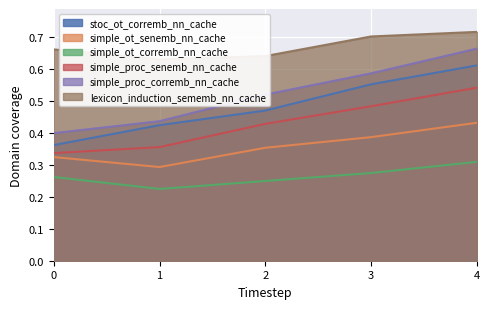

What is the sum of all simple_proc_senemb_nn_cache values?

2.1